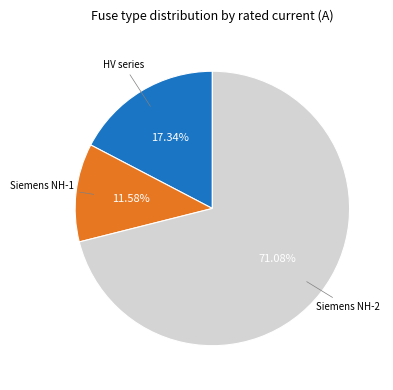

Does any single category account for the majority?

Yes